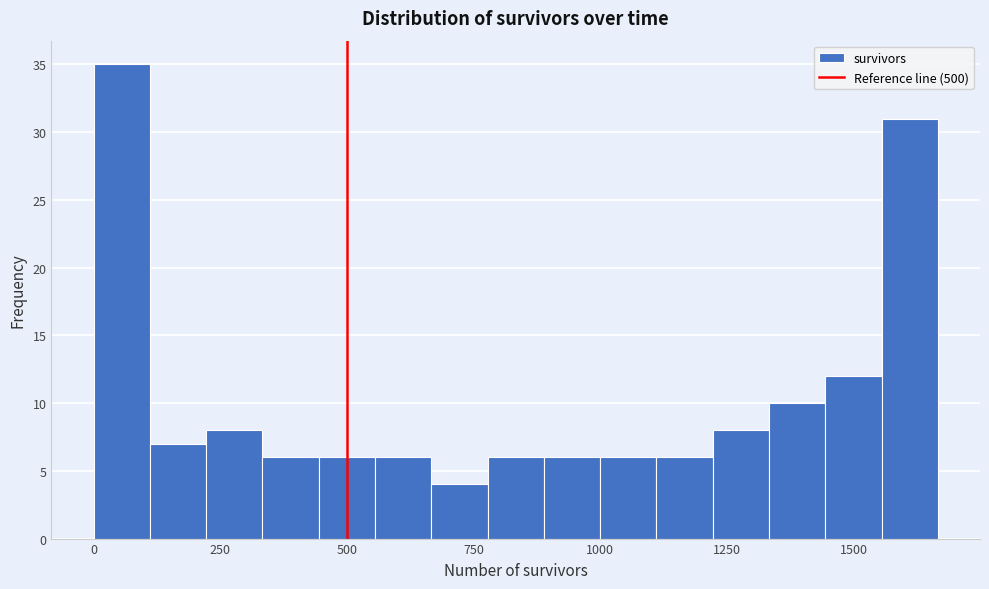

Around what value on the x-axis is the tallest bar? Give the approximate position of its centre, as read against the axis.

50